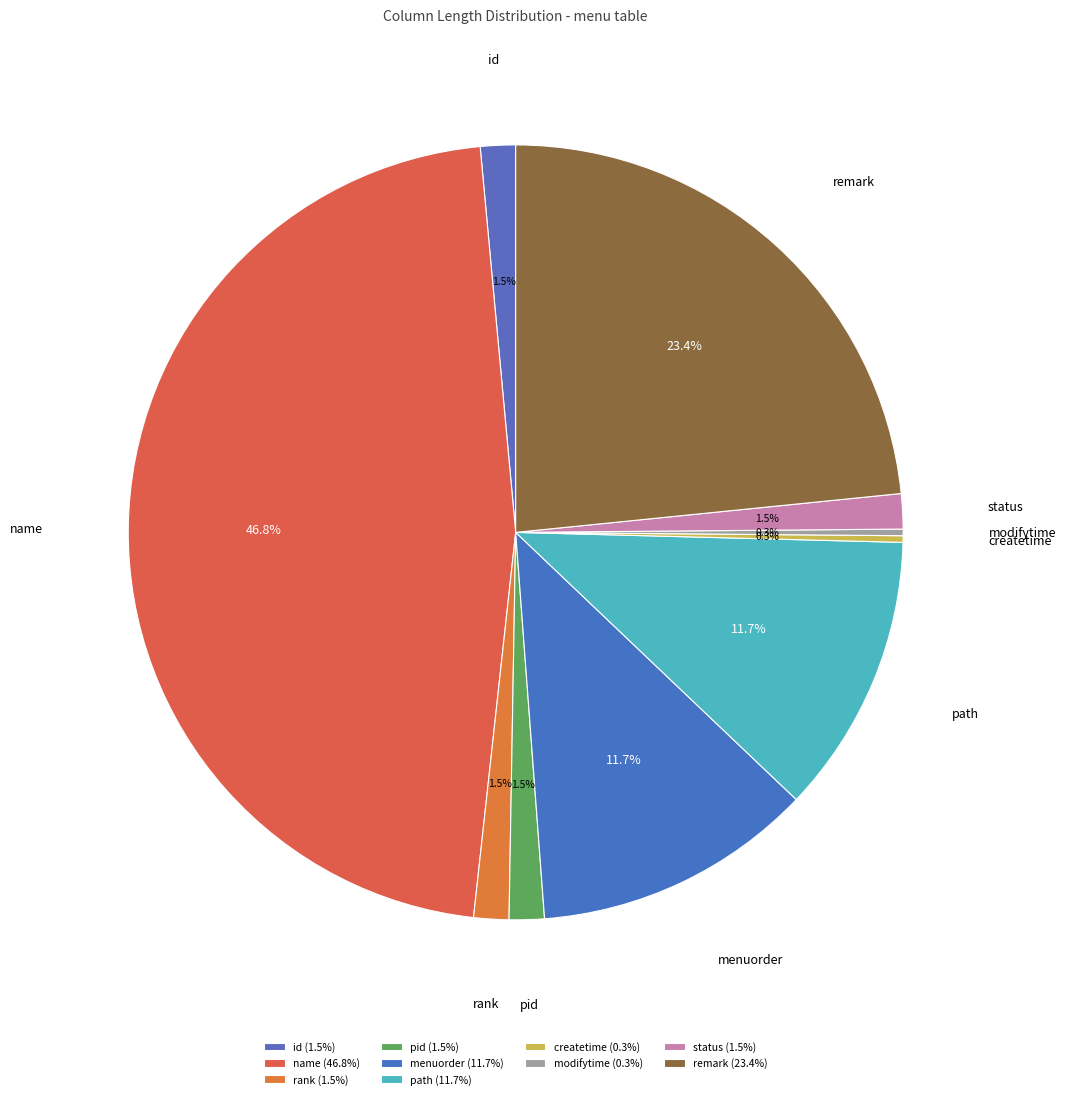

Is there any slice that represents more than half of the pie?

No